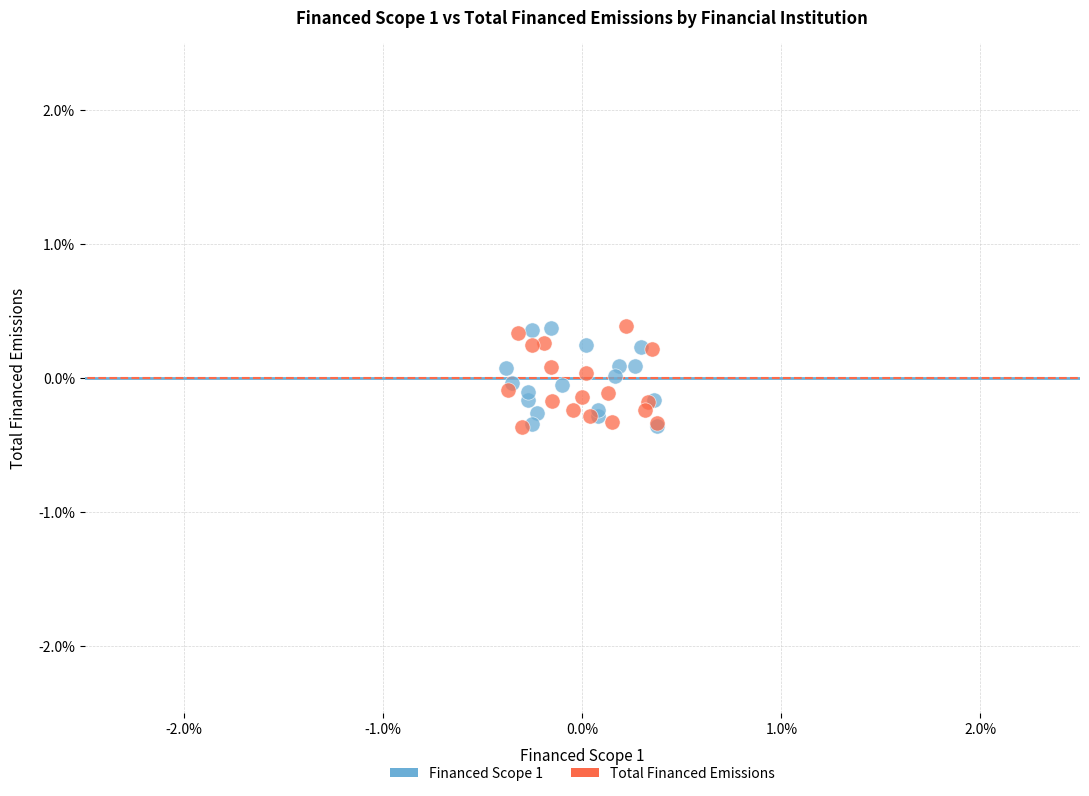

What are all the series names shown in the legend?

Financed Scope 1, Total Financed Emissions